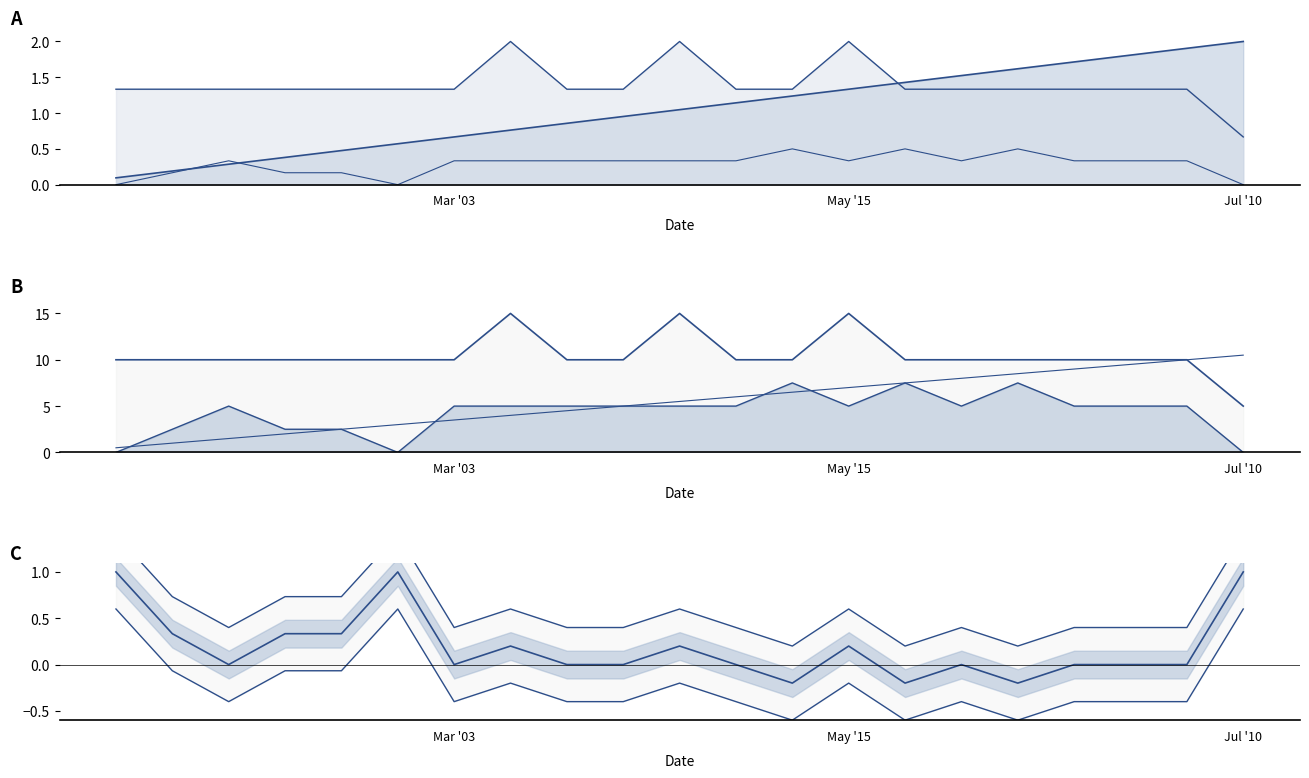

Rank the categories by week value from highest to lowest.

2023-07-10, 2023-07-03, 2023-06-26, 2023-06-19, 2023-06-12, 2023-06-05, 2023-05-29, 2023-05-22, 2023-05-15, 2023-05-08, 2023-05-01, 2023-04-24, 2023-04-17, 2023-04-10, 2023-04-03, 2023-03-27, 2023-03-20, 2023-03-13, 2023-03-06, 2023-02-27, 2023-02-20